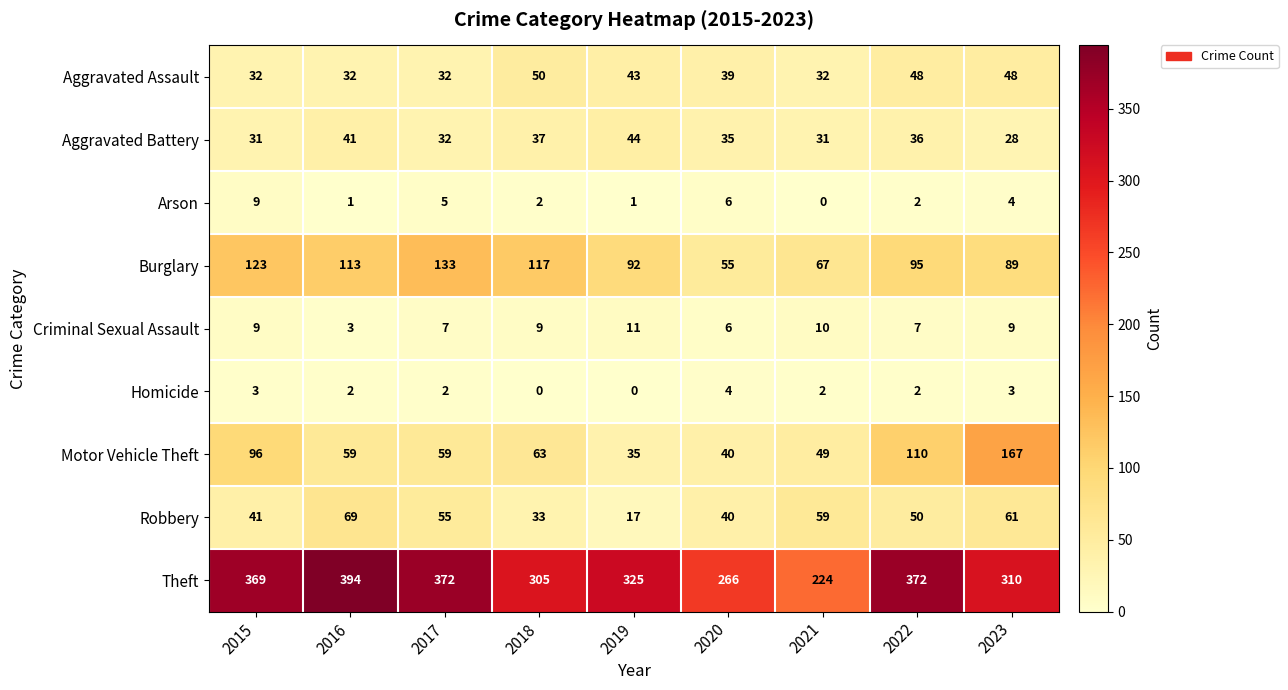

Which label corresponds to the largest value in the chart?

2016